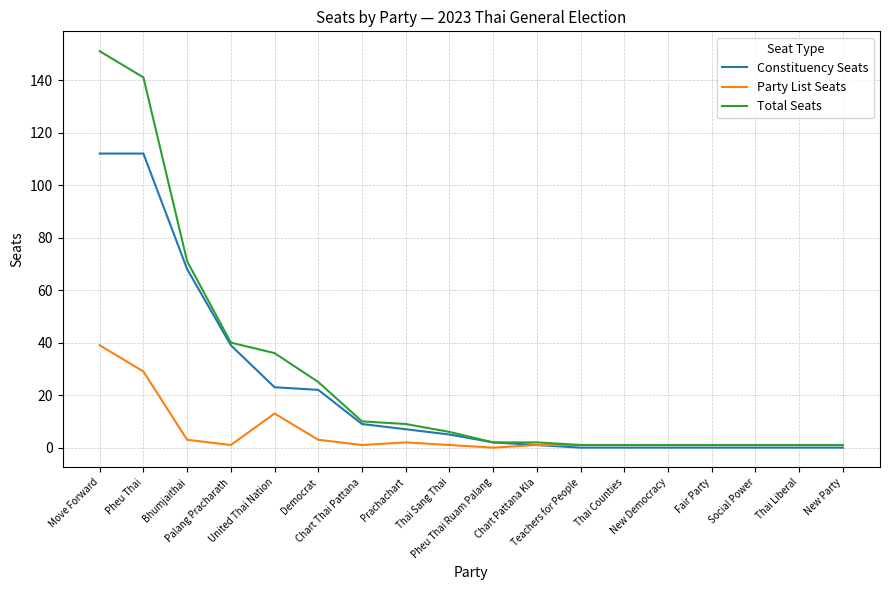

What is the greatest value displayed?

151